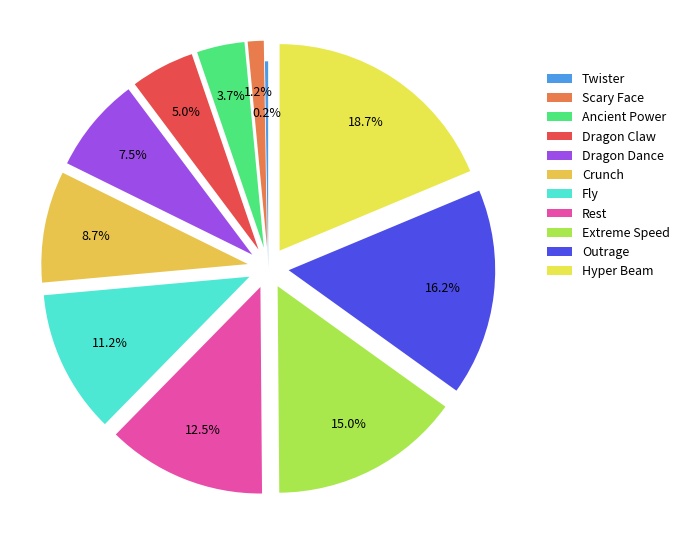

To the nearest percent, what portion does Crunch represent?

9%